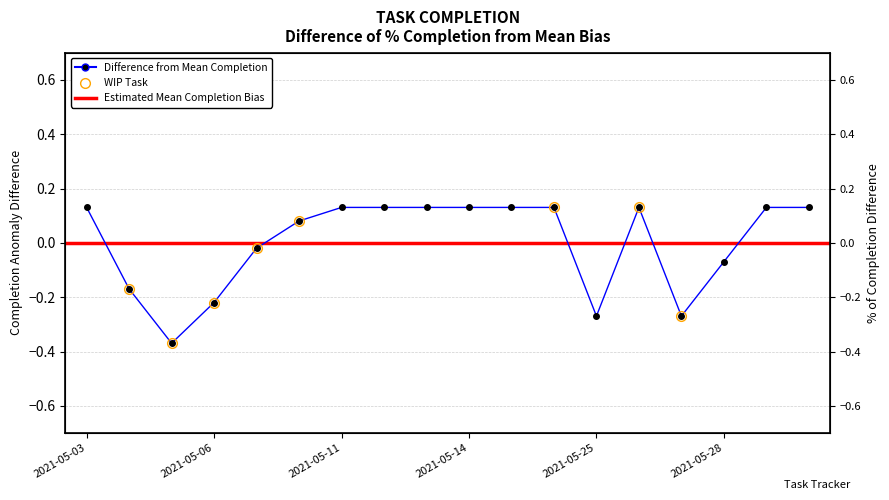

Where is the first local minimum?

2021-05-05